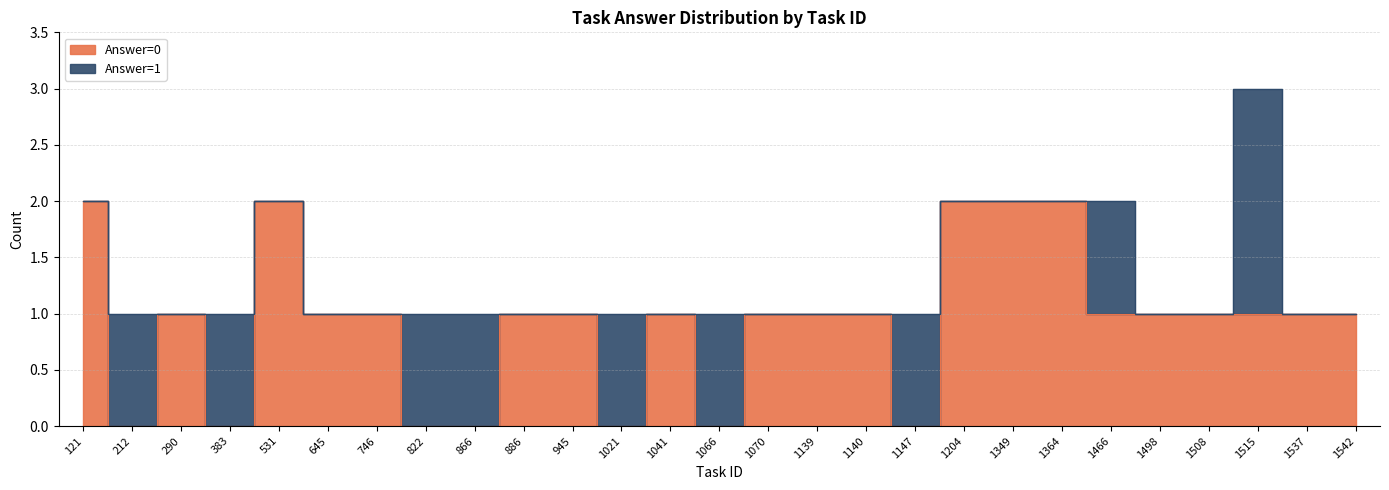

What is the difference between the second highest and minimum values?

2